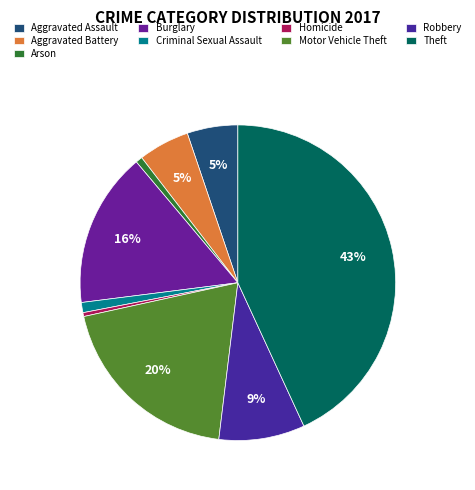

Count the number of slices in the pie.

9